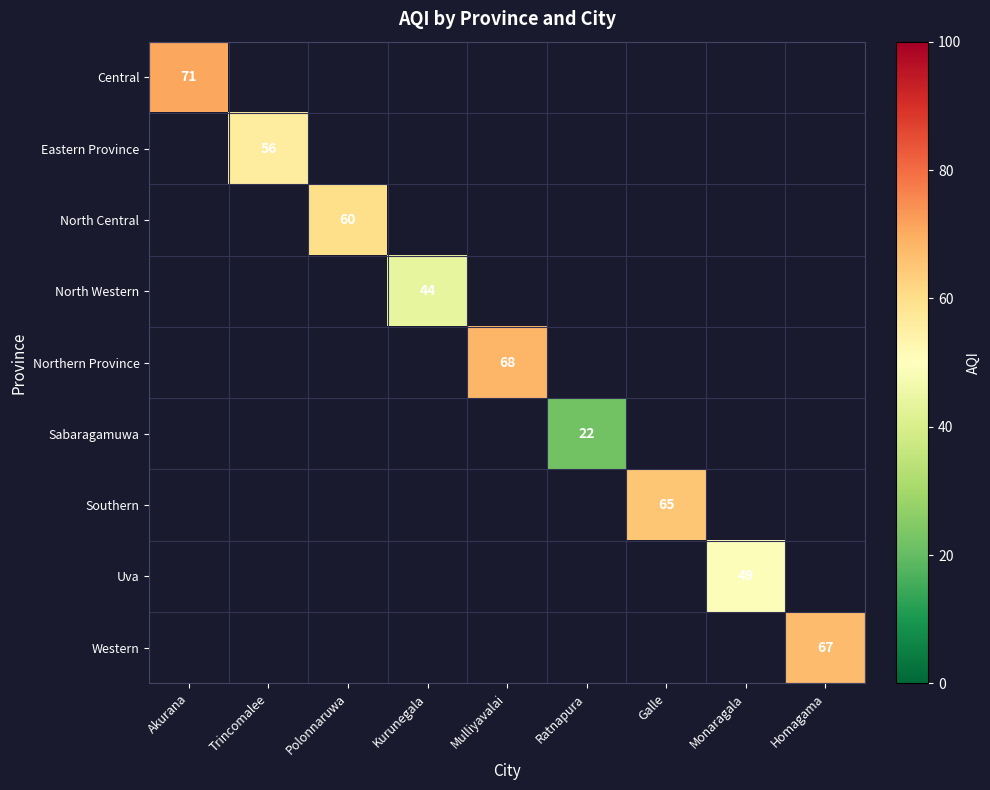

Which label corresponds to the smallest value in the chart?

Ratnapura